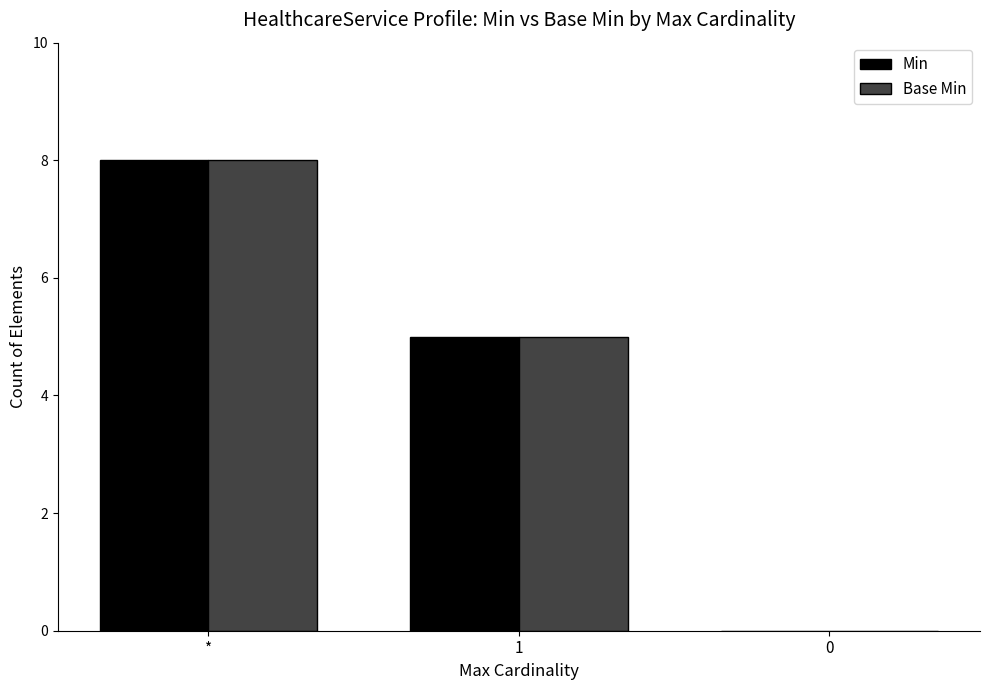

What is the sum of all Min values?

13